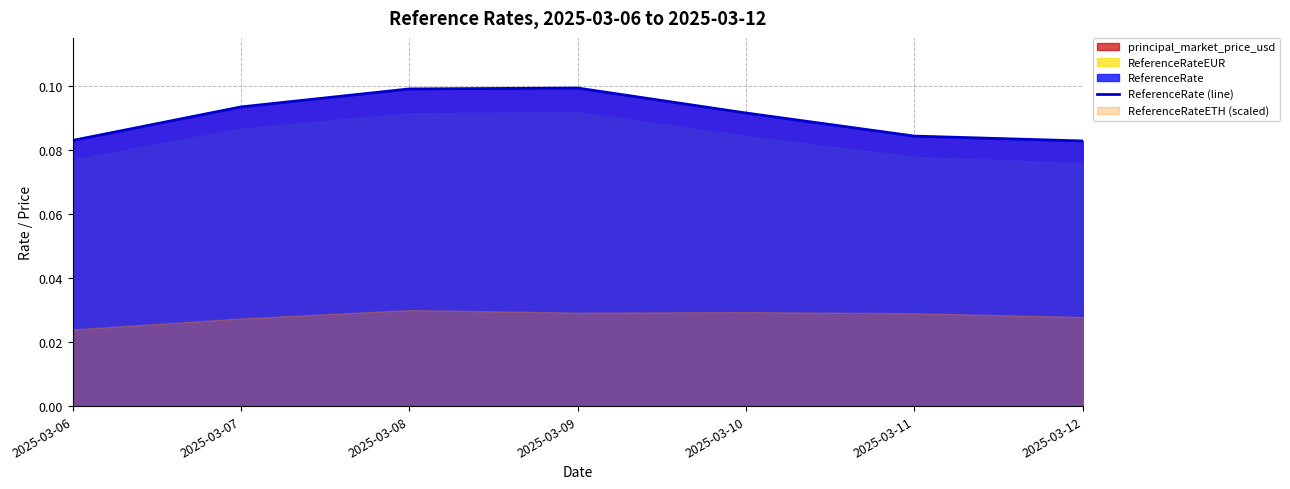

Read the value at 2025-03-11.

0.1